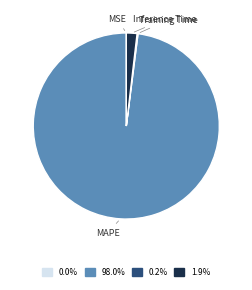

Between Inference Time and MAPE, which is larger?

MAPE